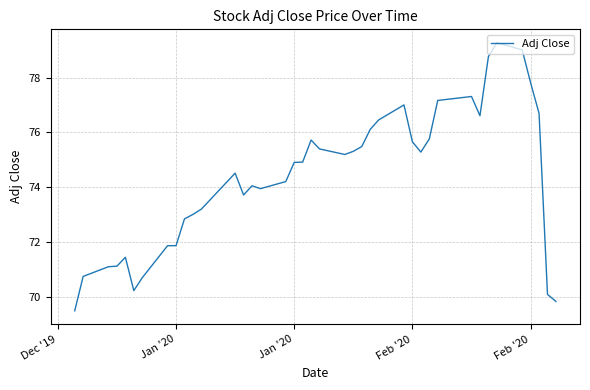

How many values exceed 74?

24